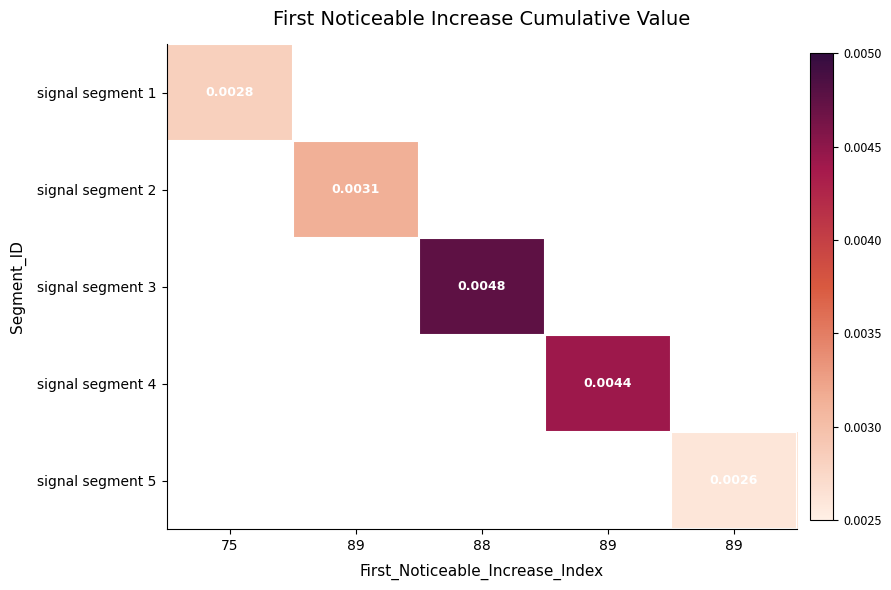

True or false: signal segment 2 has a value of 0.0 at 89.

False